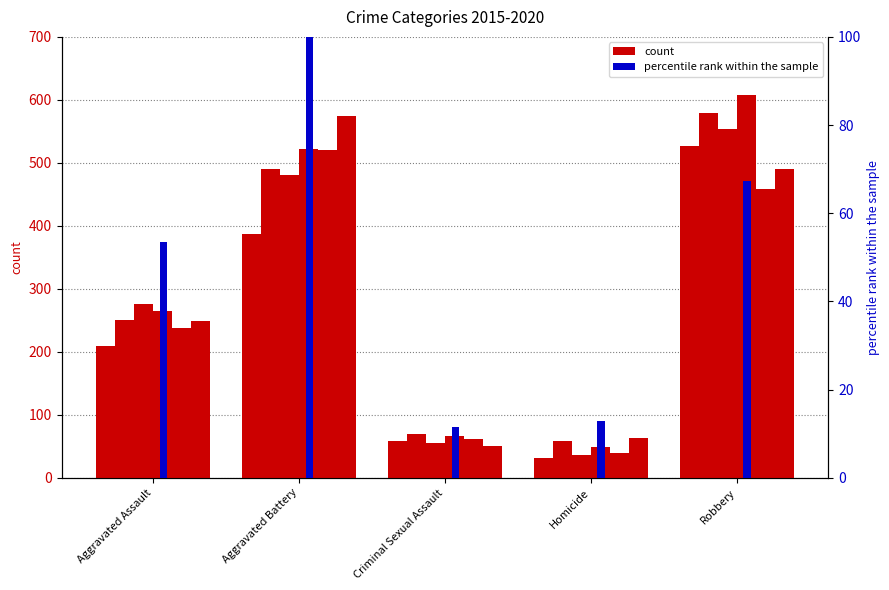

What is the highest value of the 2015 series?

527